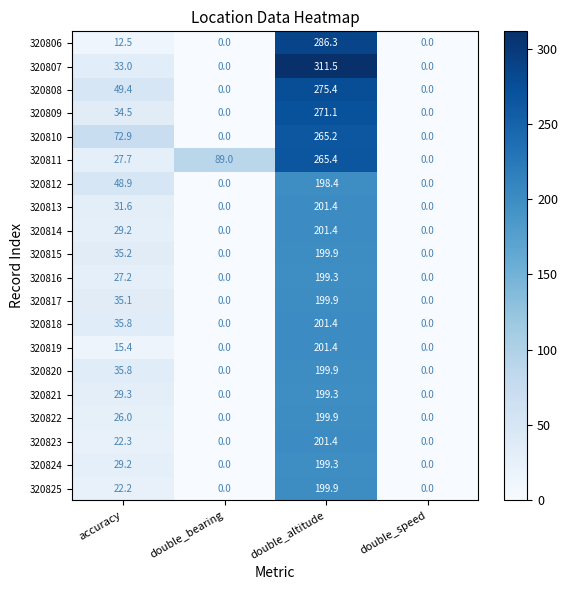

What value does the 320822 series have at accuracy?

26.0